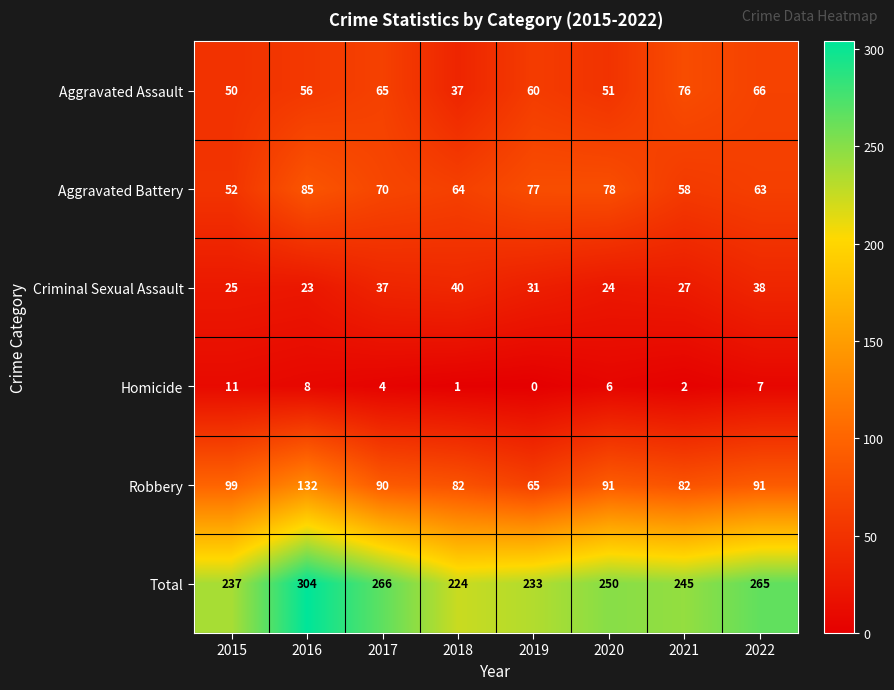

Which category has the lowest value across all series?

2019